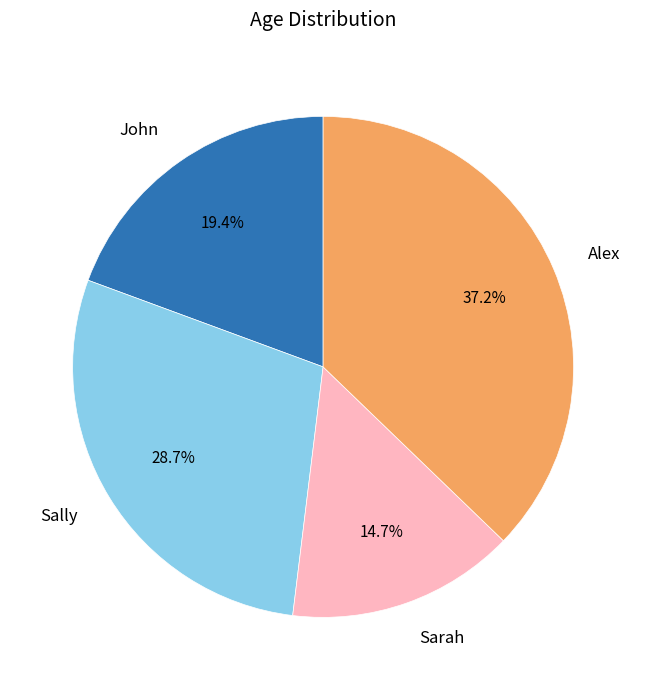

Is it true that Sarah is 15% of the pie?

True